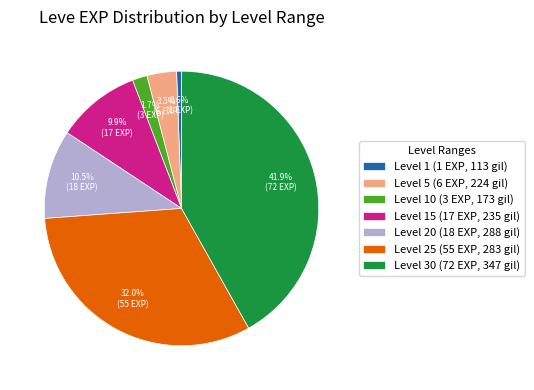

How much of the chart is everything except Level 20 (18 EXP, 288 gil)?

89.5%